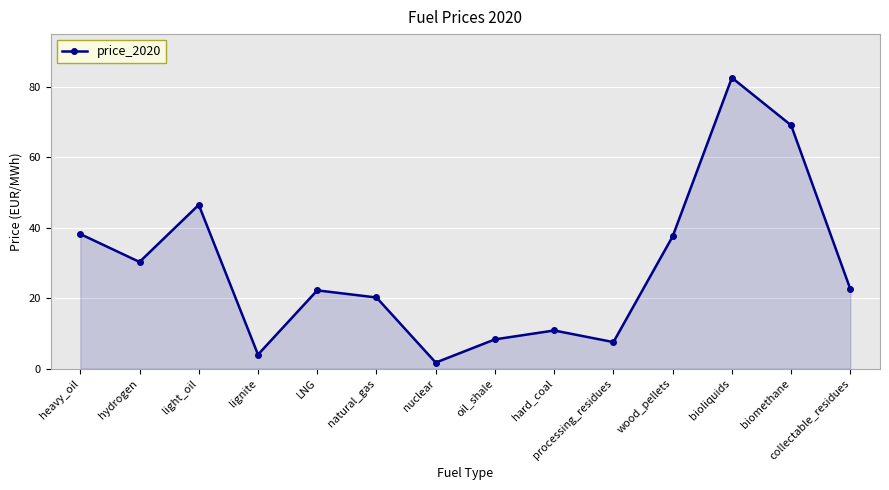

Which category has the highest value across all series?

bioliquids